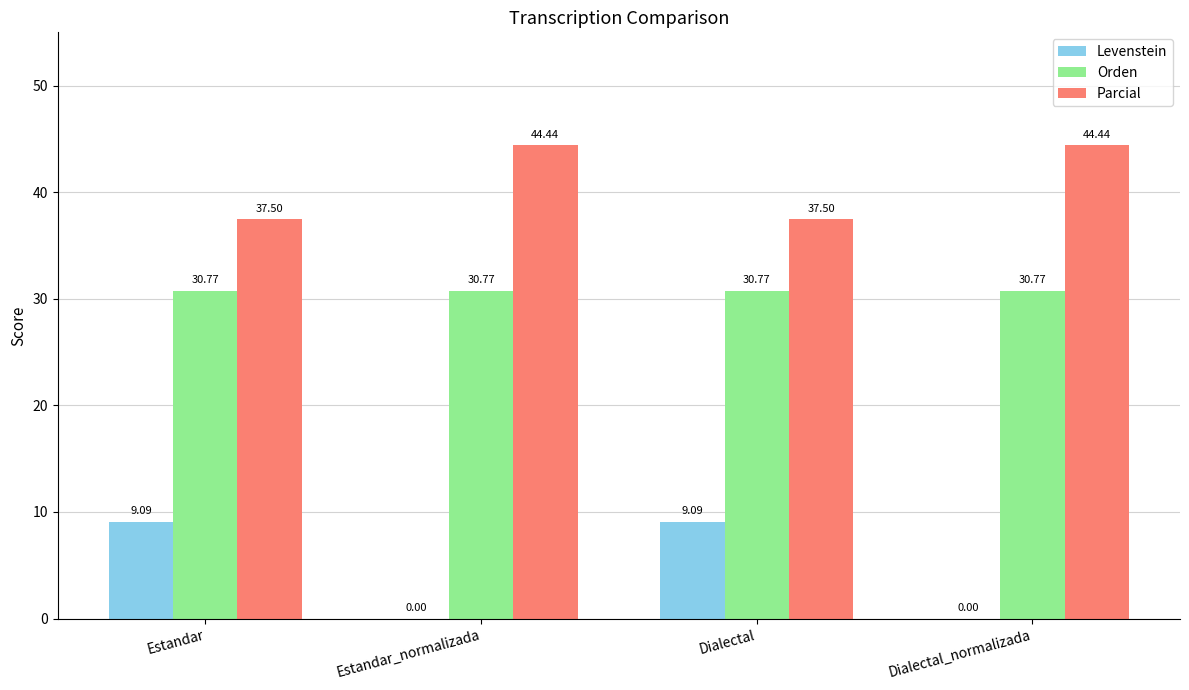

True or false: Levenstein has a value of 13.9 at Estandar.

False